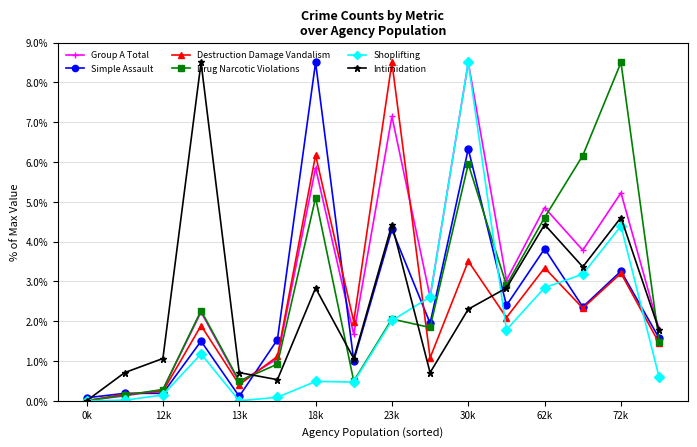

What is the value of the Group A Total point at the 9th from the left?

7.1